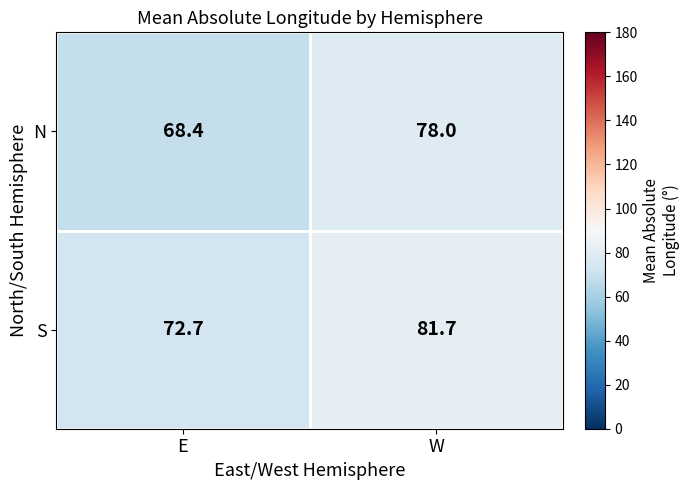

At E, list the series in order from largest to smallest.

S, N